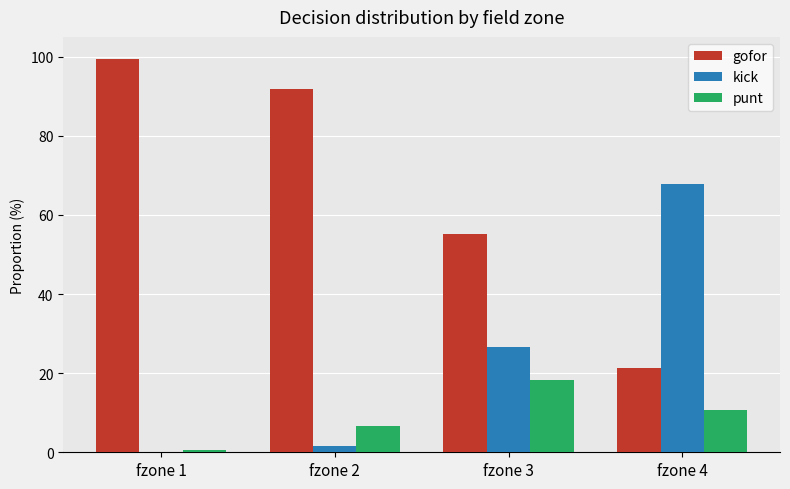

Between fzone 1 and fzone 3, which series saw the biggest shift?

gofor